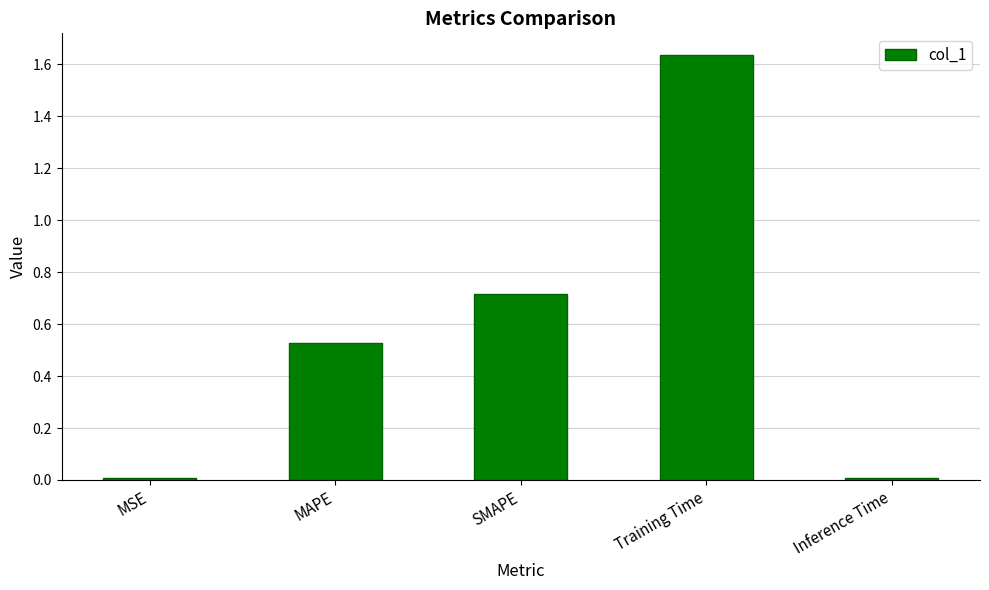

The value at SMAPE is 0.7. True or false?

True